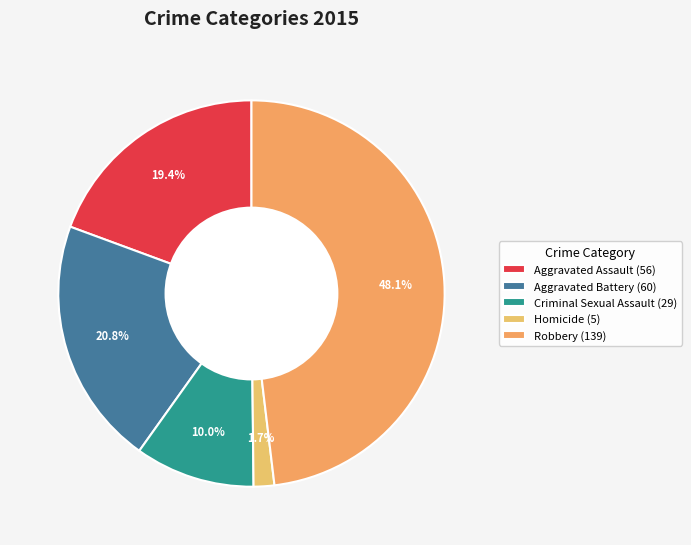

Which slice is the largest?

Robbery